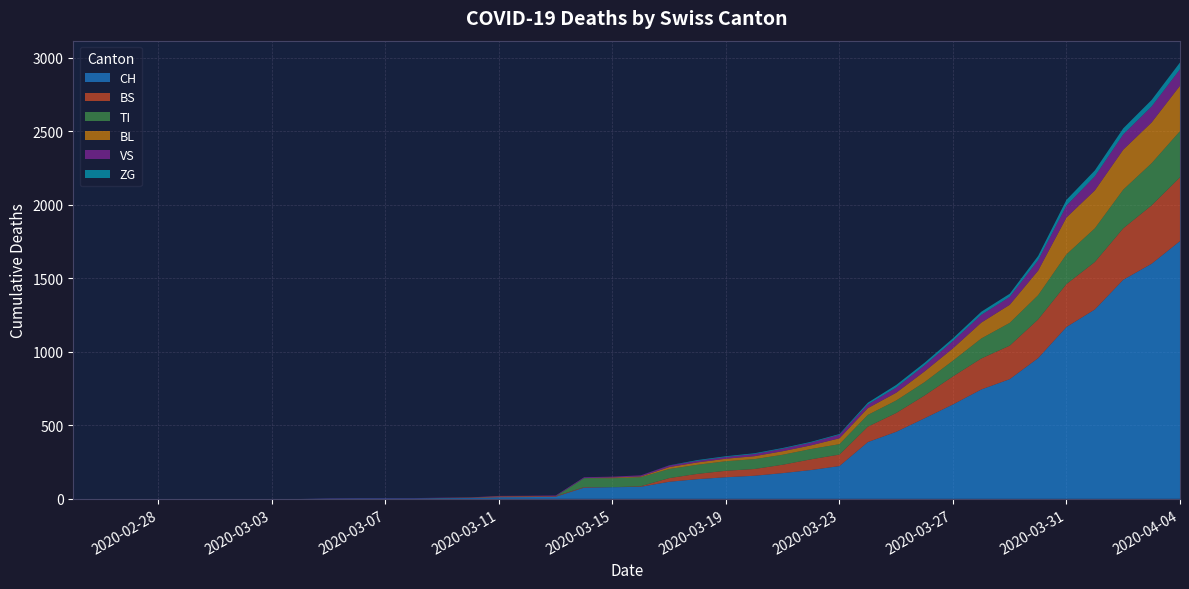

Reading right to left, what are all the values shown in this chart?

CH: 2020-04-04=1753	2020-04-03=1599	2020-04-02=1490	2020-04-01=1288	2020-03-31=1169	2020-03-30=957	2020-03-29=814	2020-03-28=744	2020-03-27=642	2020-03-26=548	2020-03-25=456	2020-03-24=386	2020-03-23=223	2020-03-22=196	2020-03-21=175	2020-03-20=157	2020-03-19=147	2020-03-18=134	2020-03-17=116	2020-03-16=82	2020-03-15=79	2020-03-14=76	2020-03-13=14	2020-03-12=12	2020-03-11=11	2020-03-10=6	2020-03-09=5	2020-03-08=3	2020-03-07=3	2020-03-06=3	2020-03-05=2	2020-03-04=0	2020-03-03=0	2020-03-02=0	2020-03-01=0	2020-02-29=0	2020-02-28=0	2020-02-27=0	2020-02-26=0	2020-02-25=0
BS: 2020-04-04=434	2020-04-03=397	2020-04-02=350	2020-04-01=323	2020-03-31=292	2020-03-30=263	2020-03-29=228	2020-03-28=211	2020-03-27=191	2020-03-26=155	2020-03-25=128	2020-03-24=105	2020-03-23=78	2020-03-22=73	2020-03-21=57	2020-03-20=46	2020-03-19=44	2020-03-18=36	2020-03-17=25	2020-03-16=4	2020-03-15=0	2020-03-14=4	2020-03-13=4	2020-03-12=4	2020-03-11=4	2020-03-10=0	2020-03-09=0	2020-03-08=0	2020-03-07=0	2020-03-06=0	2020-03-05=0	2020-03-04=0	2020-03-03=0	2020-03-02=0	2020-03-01=0	2020-02-29=0	2020-02-28=0	2020-02-27=0	2020-02-26=0	2020-02-25=0
TI: 2020-04-04=314	2020-04-03=287	2020-04-02=263	2020-04-01=229	2020-03-31=202	2020-03-30=165	2020-03-29=155	2020-03-28=136	2020-03-27=107	2020-03-26=91	2020-03-25=85	2020-03-24=80	2020-03-23=71	2020-03-22=70	2020-03-21=68	2020-03-20=67	2020-03-19=65	2020-03-18=62	2020-03-17=62	2020-03-16=61	2020-03-15=61	2020-03-14=61	2020-03-13=0	2020-03-12=0	2020-03-11=0	2020-03-10=0	2020-03-09=0	2020-03-08=0	2020-03-07=0	2020-03-06=0	2020-03-05=0	2020-03-04=0	2020-03-03=0	2020-03-02=0	2020-03-01=0	2020-02-29=0	2020-02-28=0	2020-02-27=0	2020-02-26=0	2020-02-25=0
BL: 2020-04-04=309	2020-04-03=277	2020-04-02=272	2020-04-01=258	2020-03-31=251	2020-03-30=167	2020-03-29=123	2020-03-28=108	2020-03-27=84	2020-03-26=73	2020-03-25=53	2020-03-24=46	2020-03-23=40	2020-03-22=25	2020-03-21=24	2020-03-20=20	2020-03-19=17	2020-03-18=16	2020-03-17=13	2020-03-16=5	2020-03-15=5	2020-03-14=0	2020-03-13=0	2020-03-12=2	2020-03-11=2	2020-03-10=2	2020-03-09=1	2020-03-08=0	2020-03-07=0	2020-03-06=0	2020-03-05=0	2020-03-04=0	2020-03-03=0	2020-03-02=0	2020-03-01=0	2020-02-29=0	2020-02-28=0	2020-02-27=0	2020-02-26=0	2020-02-25=0
VS: 2020-04-04=112	2020-04-03=109	2020-04-02=104	2020-04-01=96	2020-03-31=81	2020-03-30=71	2020-03-29=54	2020-03-28=53	2020-03-27=50	2020-03-26=41	2020-03-25=35	2020-03-24=25	2020-03-23=24	2020-03-22=19	2020-03-21=17	2020-03-20=15	2020-03-19=12	2020-03-18=11	2020-03-17=11	2020-03-16=8	2020-03-15=6	2020-03-14=6	2020-03-13=5	2020-03-12=3	2020-03-11=3	2020-03-10=2	2020-03-09=2	2020-03-08=2	2020-03-07=2	2020-03-06=2	2020-03-05=2	2020-03-04=0	2020-03-03=0	2020-03-02=0	2020-03-01=0	2020-02-29=0	2020-02-28=0	2020-02-27=0	2020-02-26=0	2020-02-25=0
ZG: 2020-04-04=46	2020-04-03=44	2020-04-02=41	2020-04-01=40	2020-03-31=39	2020-03-30=29	2020-03-29=21	2020-03-28=21	2020-03-27=18	2020-03-26=18	2020-03-25=18	2020-03-24=12	2020-03-23=5	2020-03-22=5	2020-03-21=5	2020-03-20=5	2020-03-19=5	2020-03-18=5	2020-03-17=1	2020-03-16=0	2020-03-15=0	2020-03-14=0	2020-03-13=0	2020-03-12=0	2020-03-11=0	2020-03-10=0	2020-03-09=0	2020-03-08=0	2020-03-07=0	2020-03-06=0	2020-03-05=0	2020-03-04=0	2020-03-03=0	2020-03-02=0	2020-03-01=0	2020-02-29=0	2020-02-28=0	2020-02-27=0	2020-02-26=0	2020-02-25=0